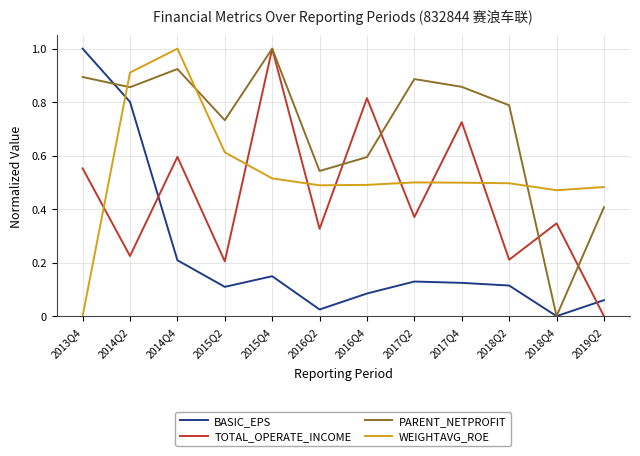

The BASIC_EPS series shows 0.1 at 2015Q2. True or false?

True